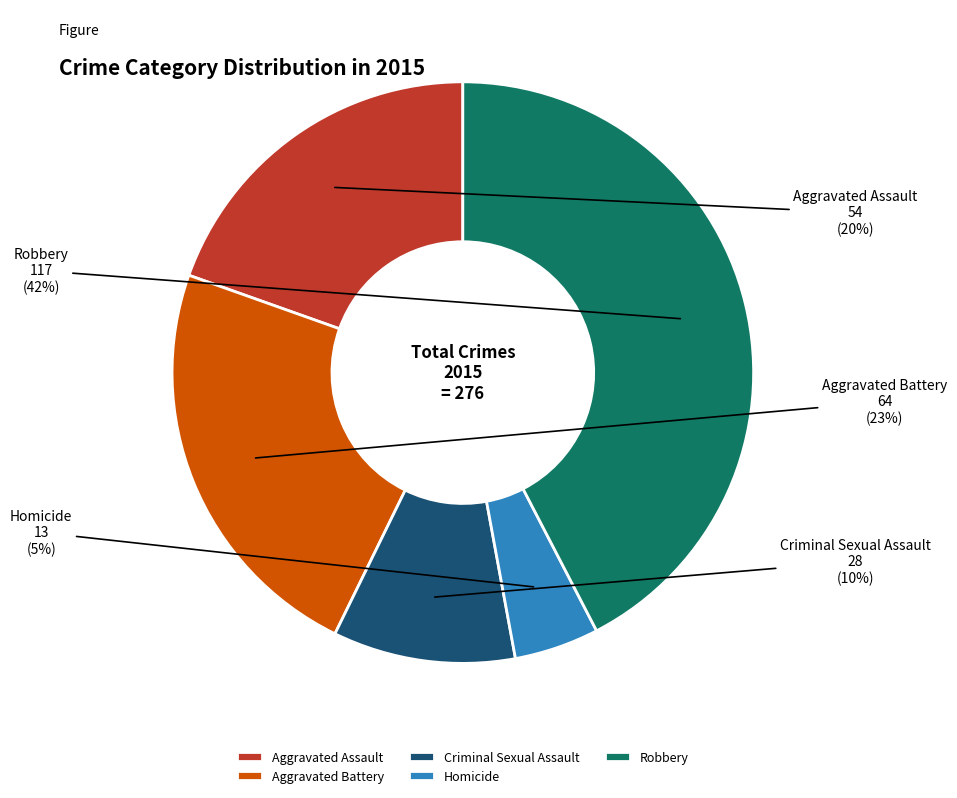

To the nearest percent, what percentage of the pie is Aggravated Battery?

23%